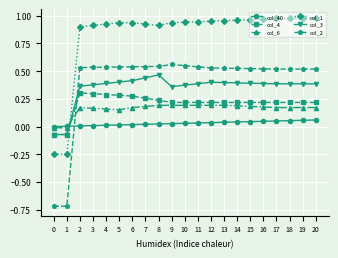

The value of col_3 at 7 is 0.3. True or false?

False